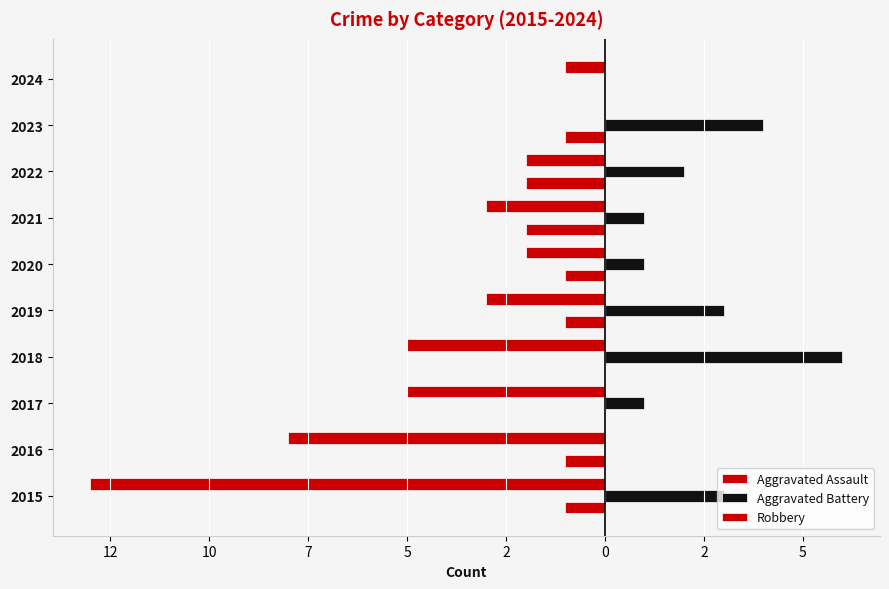

What are all the series names shown in the legend?

Aggravated Assault, Aggravated Battery, Robbery